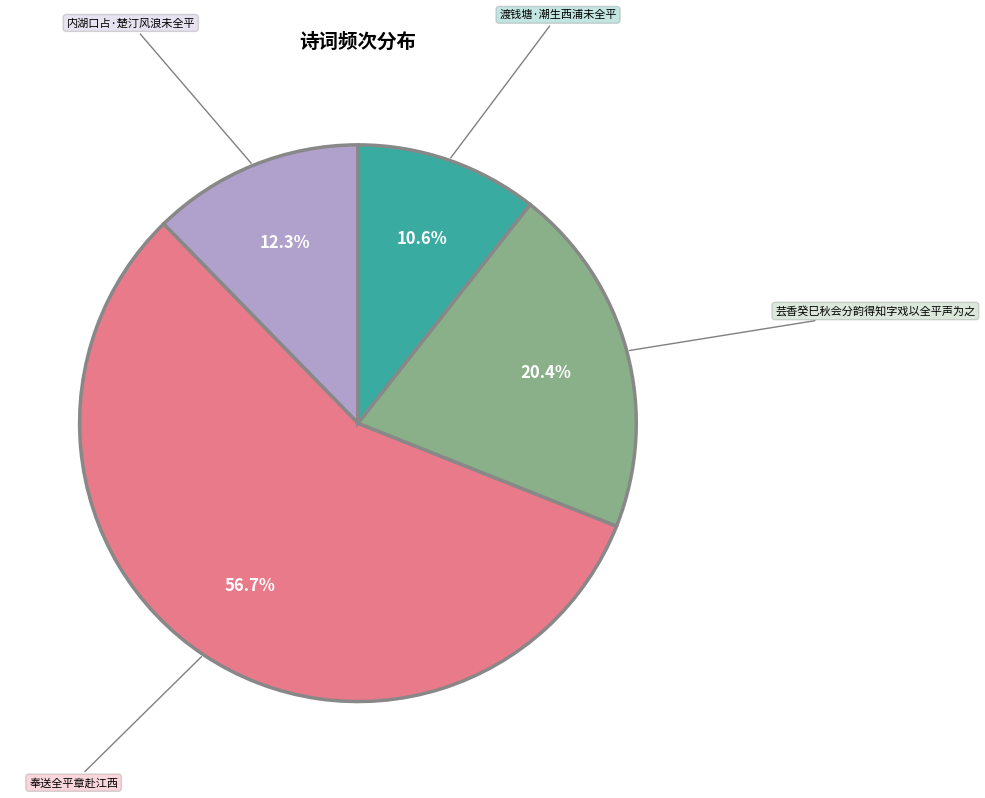

How many slices are in this pie chart?

4